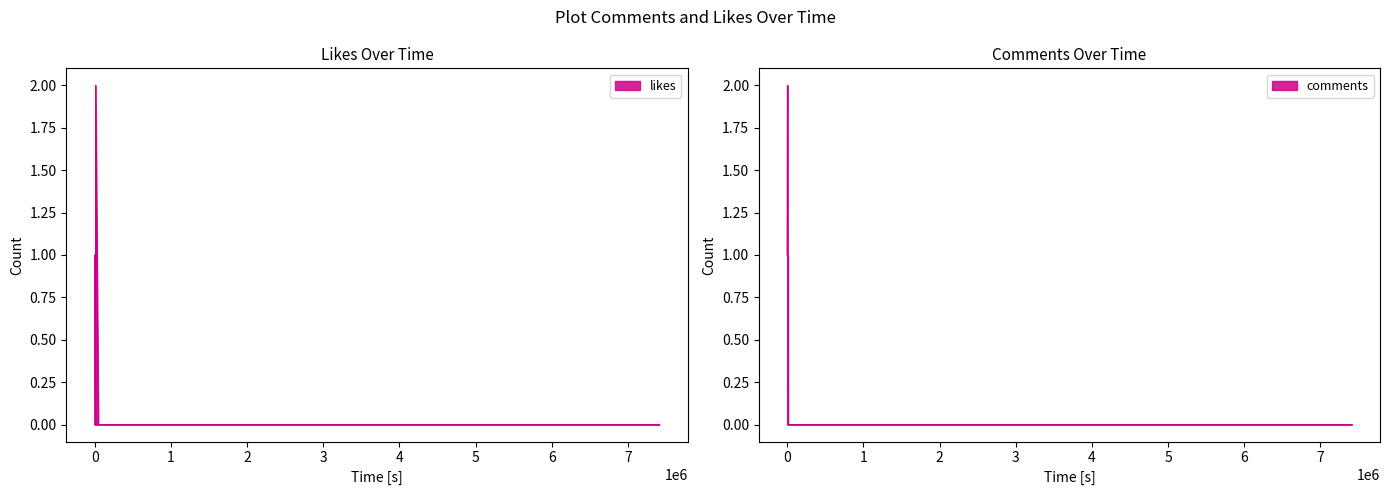

Is the value of comments at 1553125038 greater than the value of likes at 1553167773?

Yes